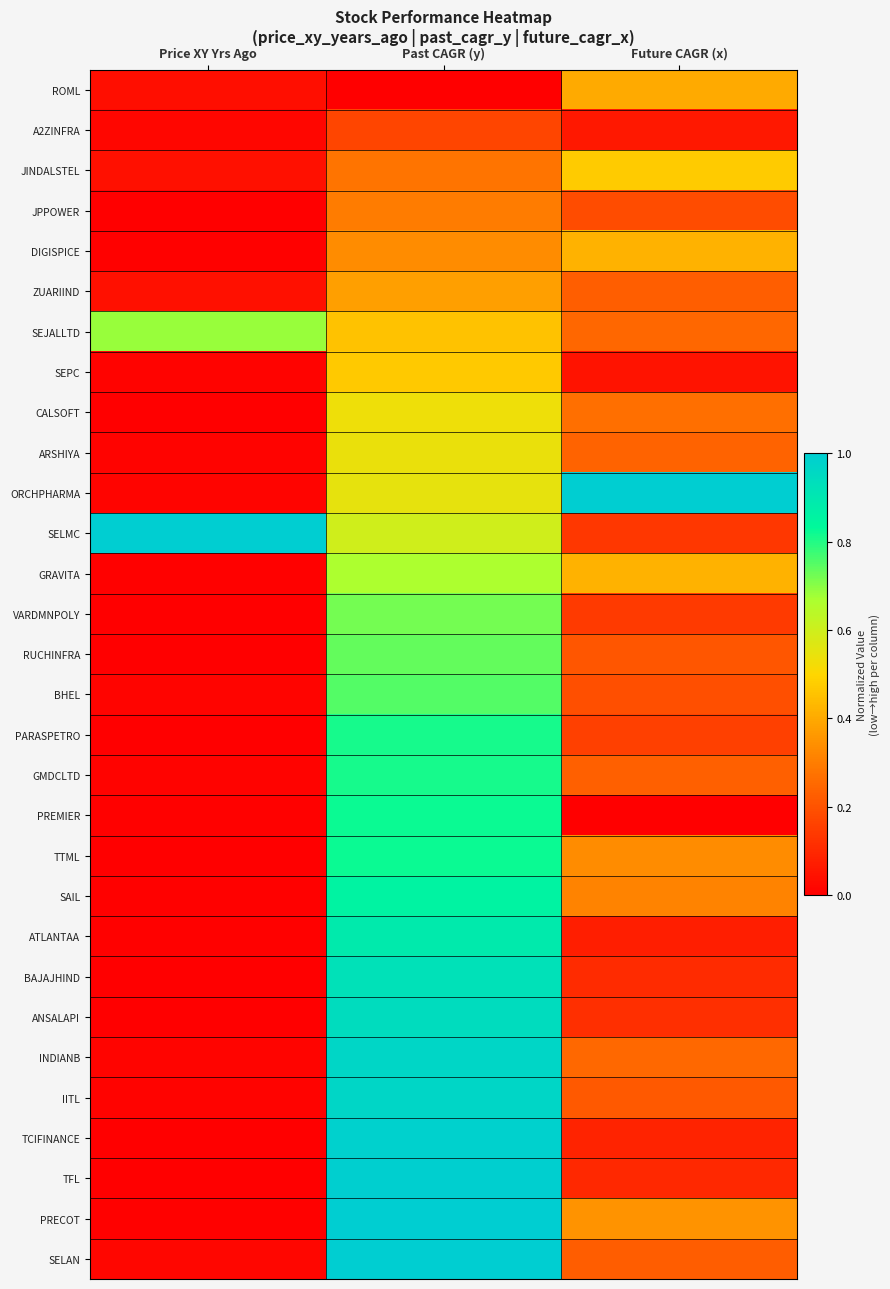

What is the maximum value shown in the chart?

1.0